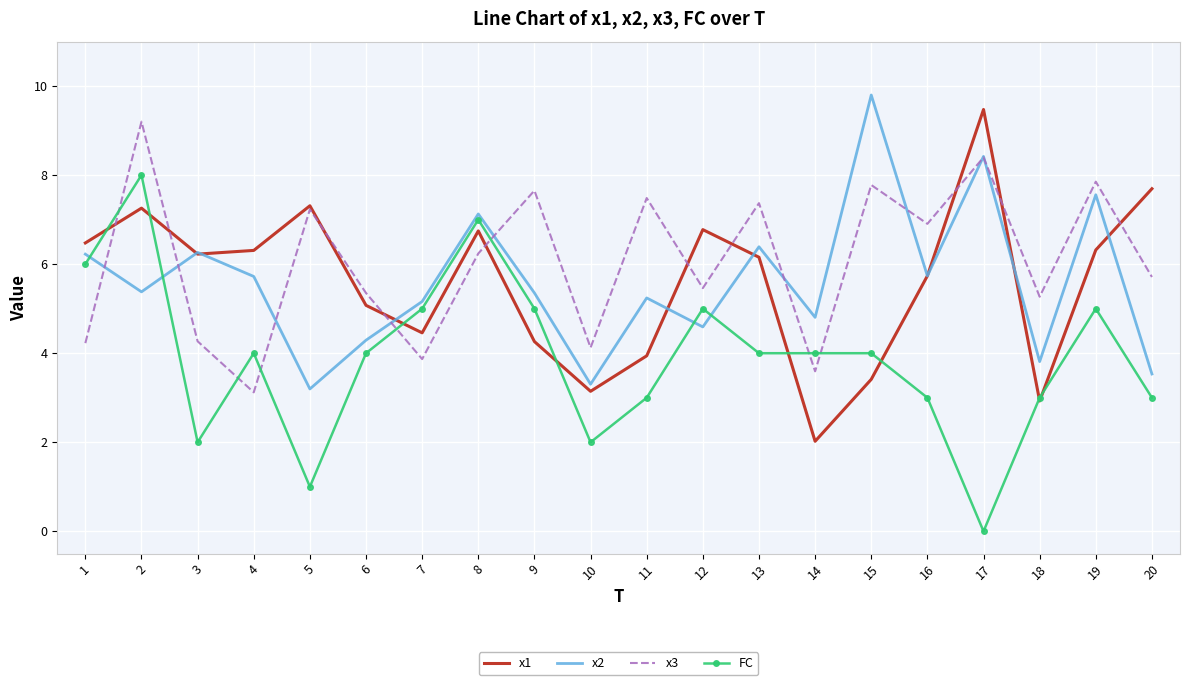

At which category is the sum across all series the highest?

2